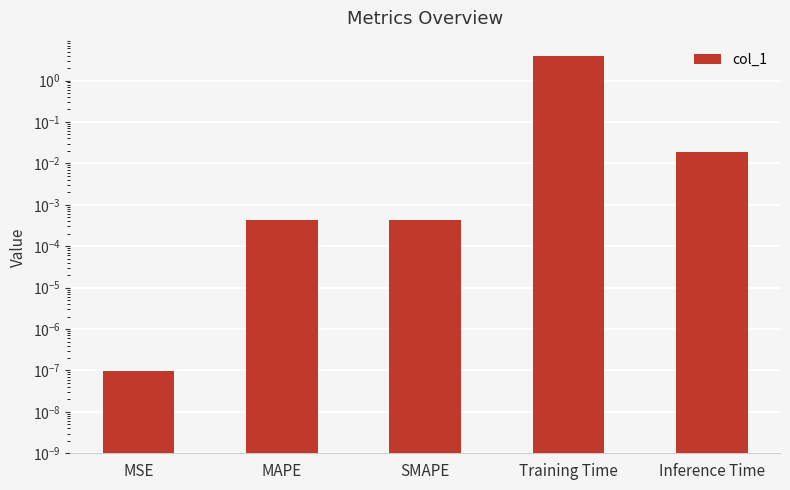

How many distinct data groups are displayed?

1